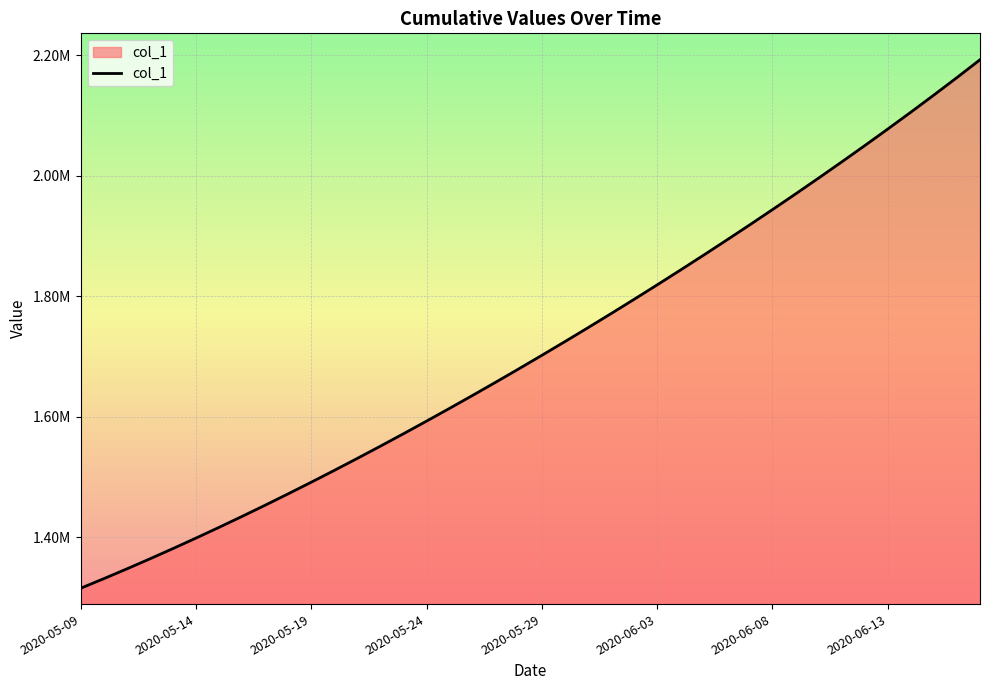

What is the greatest value displayed?

2192665.2